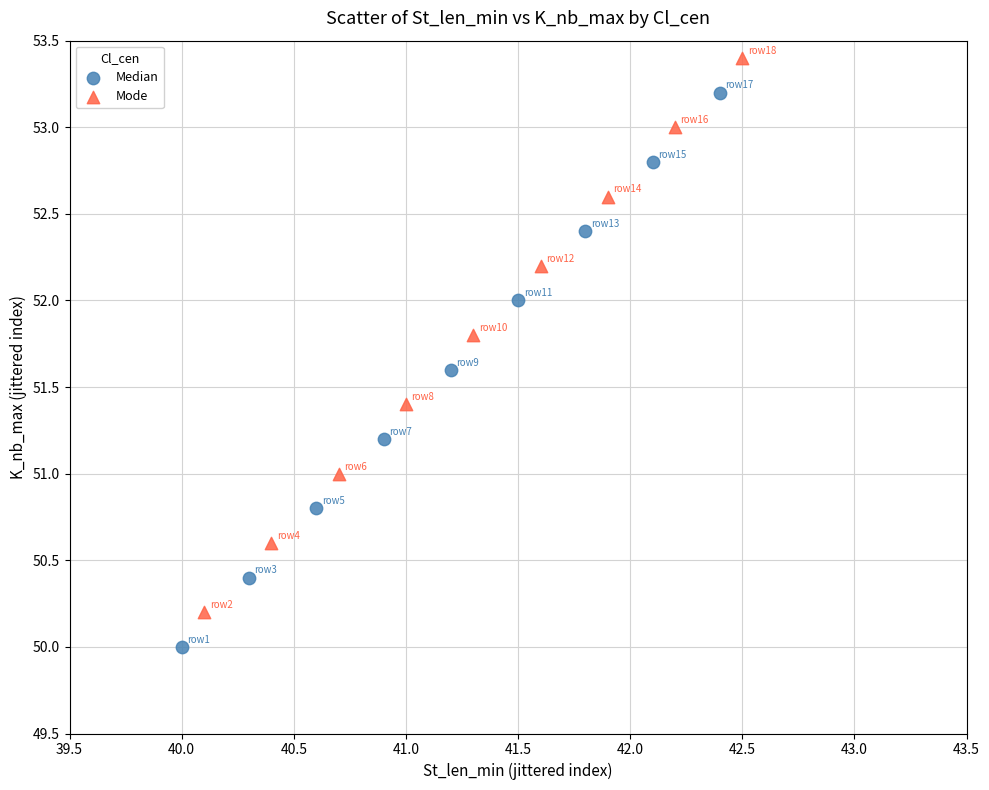

Which series reaches the minimum Y coordinate?

Median